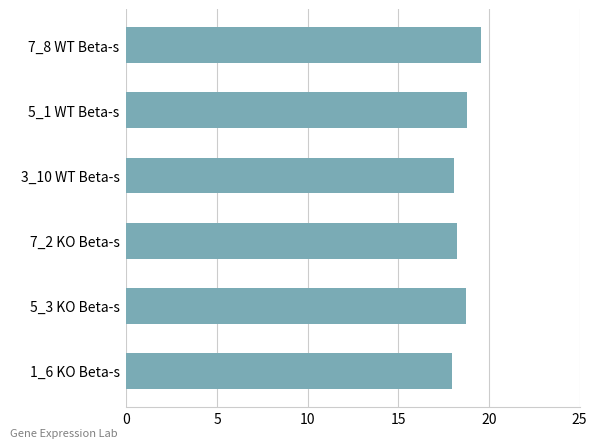

The chart shows a value of 9.2 at 7_2 KO Beta-s. True or false?

False